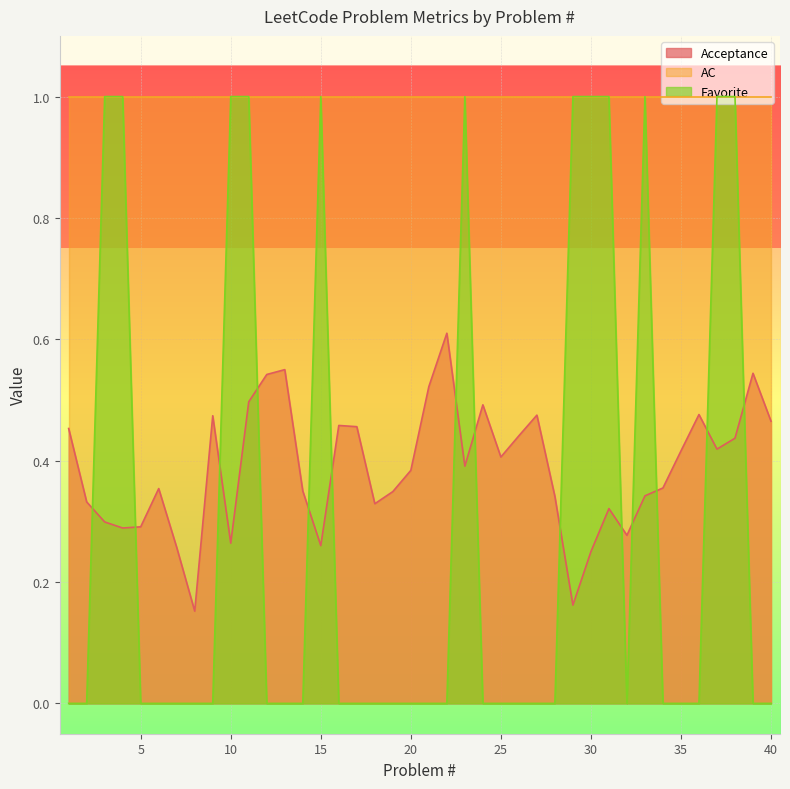

How many Favorite values are between 0 and 1?

40